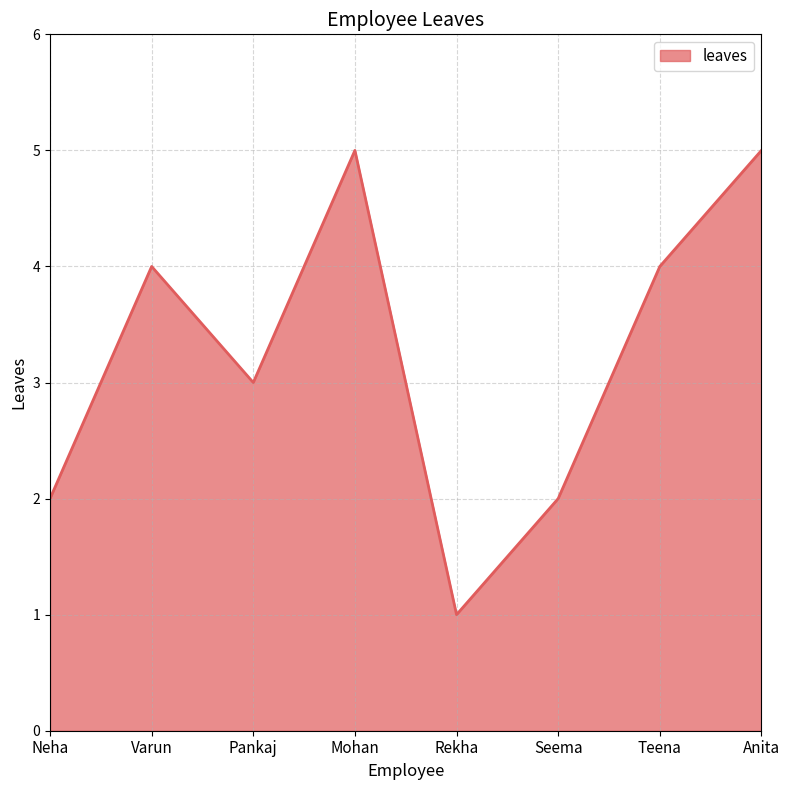

What is the average value?

3